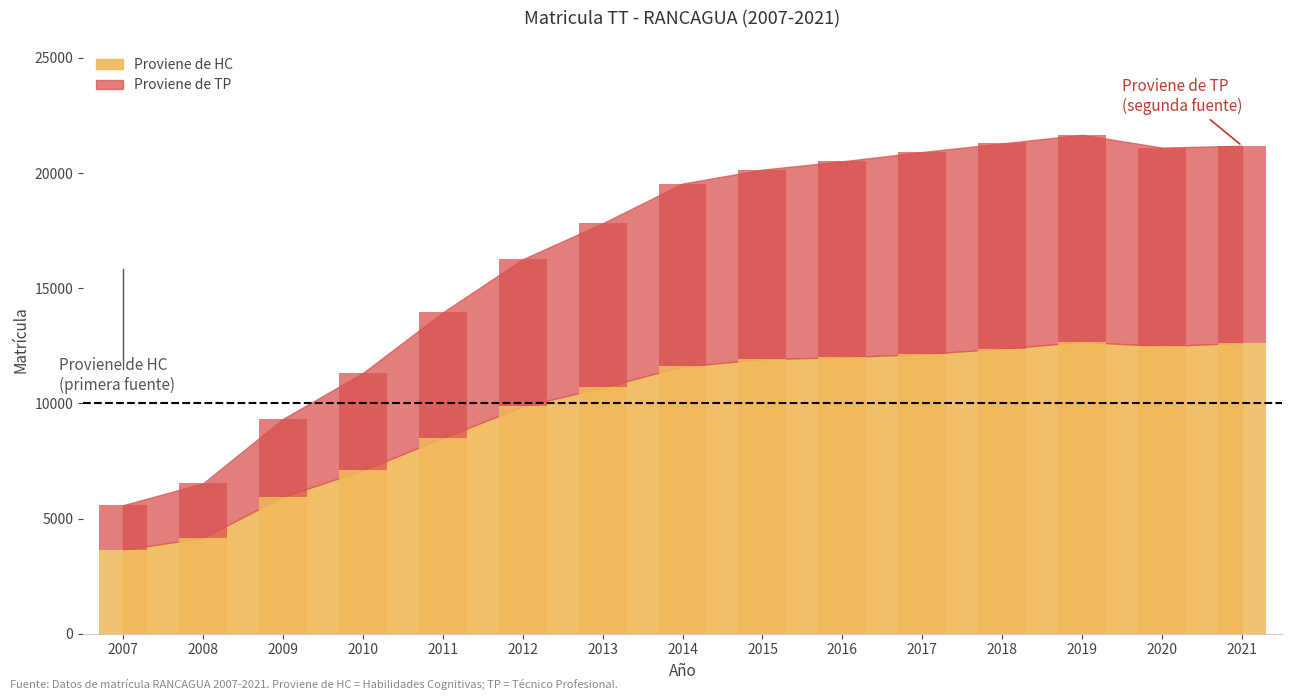

Rank the series at 2008 from highest to lowest value.

Proviene de HC, Proviene de TP